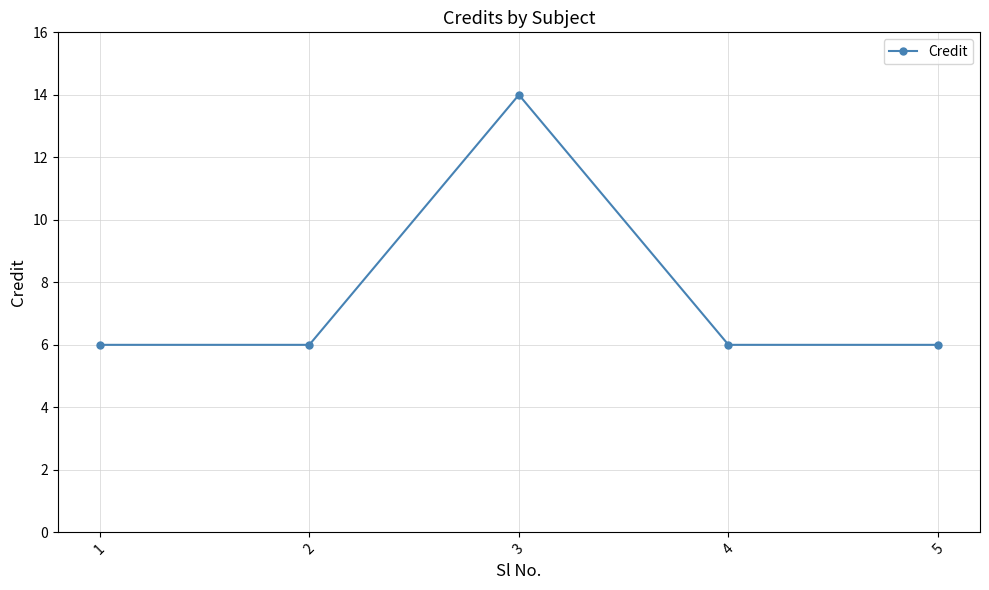

Reading left to right, what are all the values shown in this chart?

6	6	14	6	6